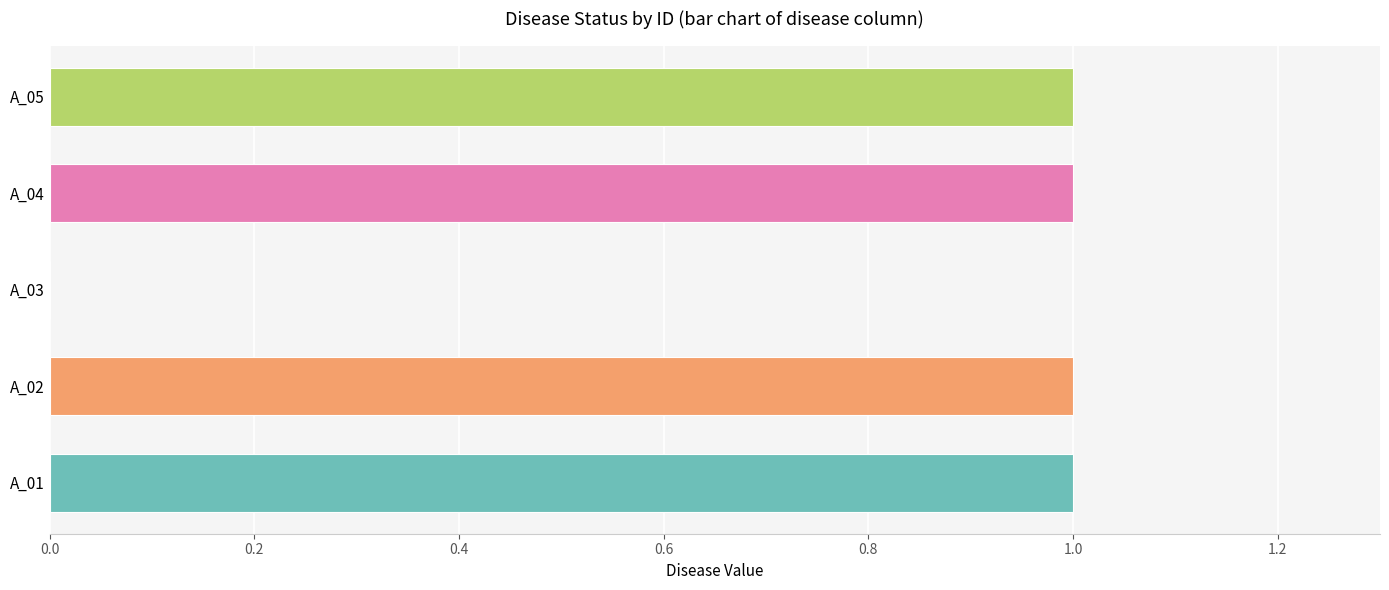

Reading bottom to top, extract all data points from this chart.

A_01=1	A_02=1	A_03=0	A_04=1	A_05=1